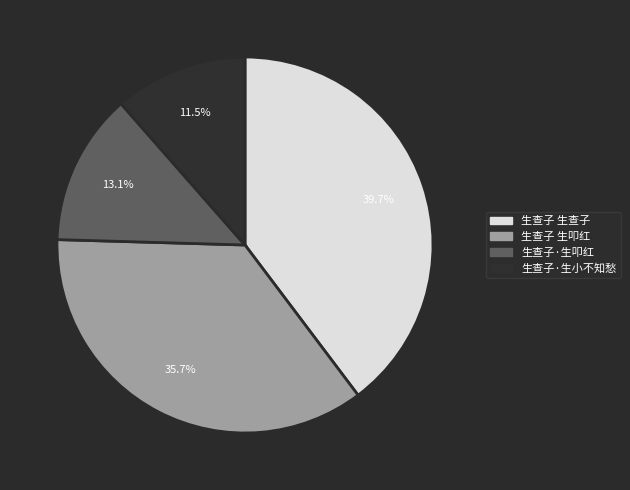

Which slice is the smallest?

生查子·生小不知愁